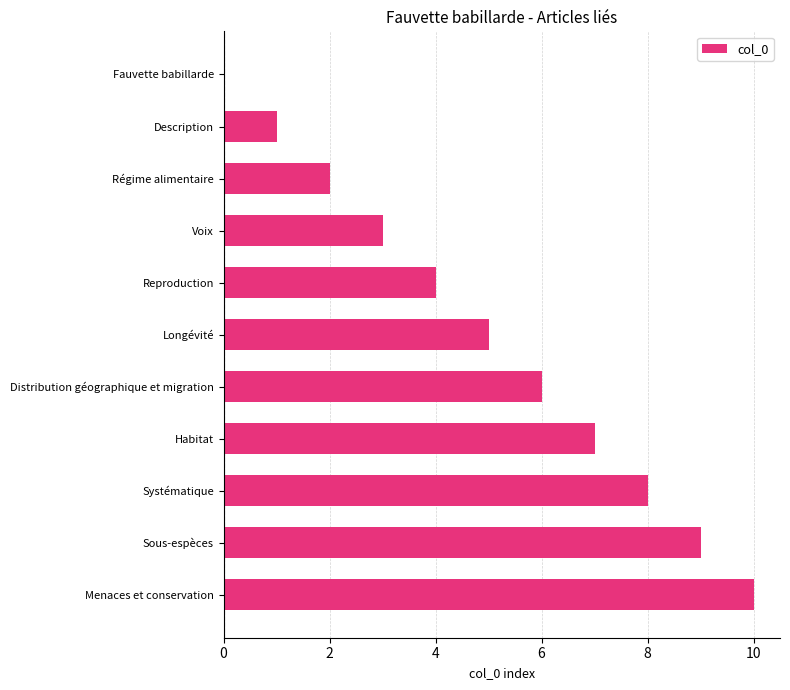

Which has a higher value, Voix or Habitat?

Habitat